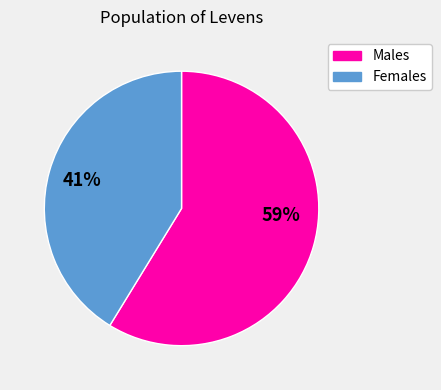

Between Males and Females, which is larger?

Males